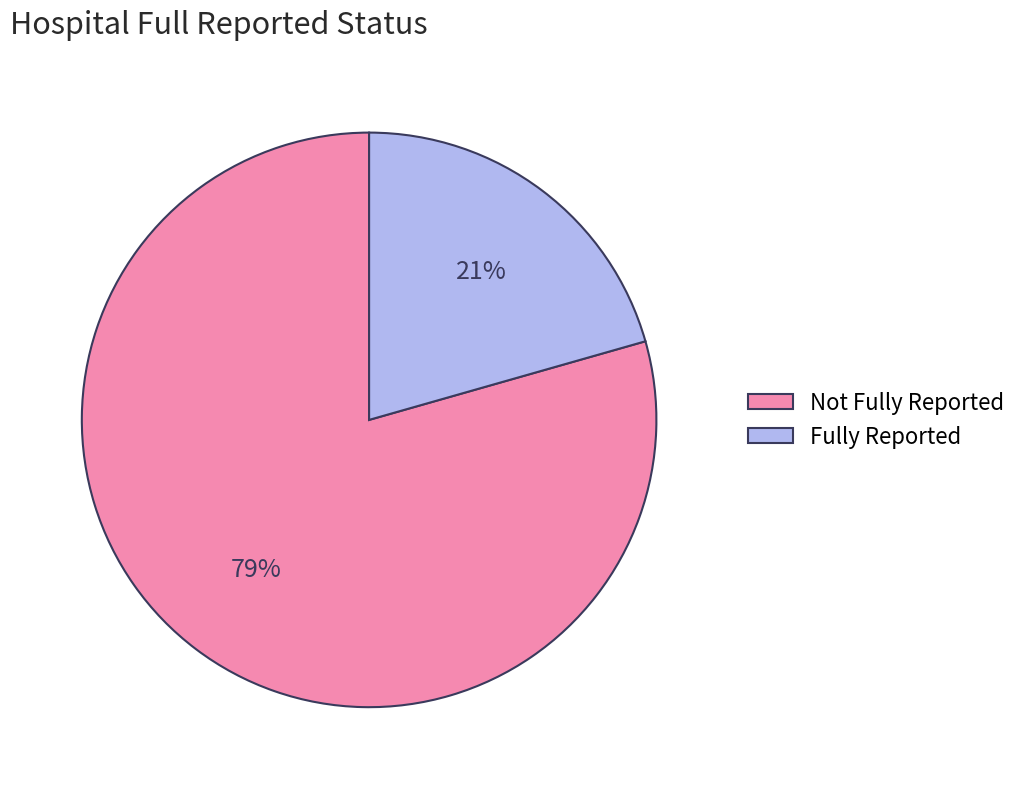

Is it true that Fully Reported is 21% of the pie?

True